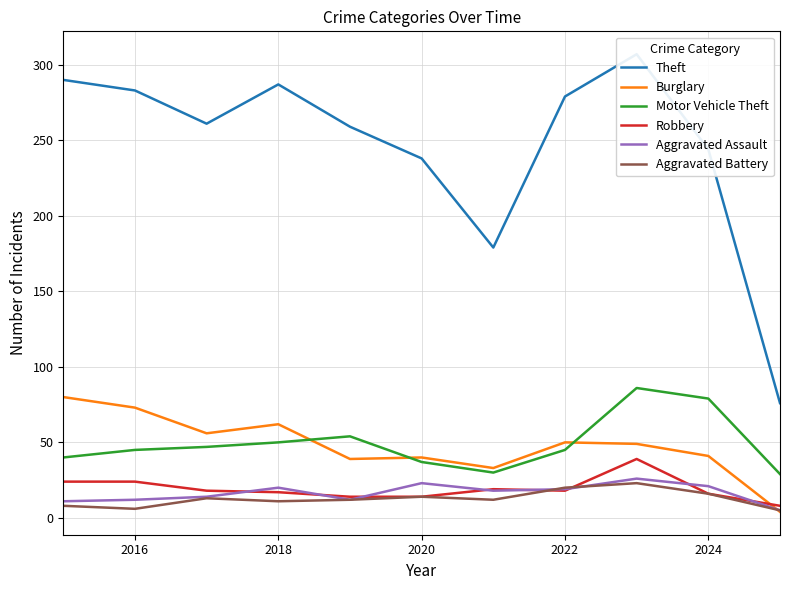

What value does the Robbery series have at 2018, to the nearest 5?

15